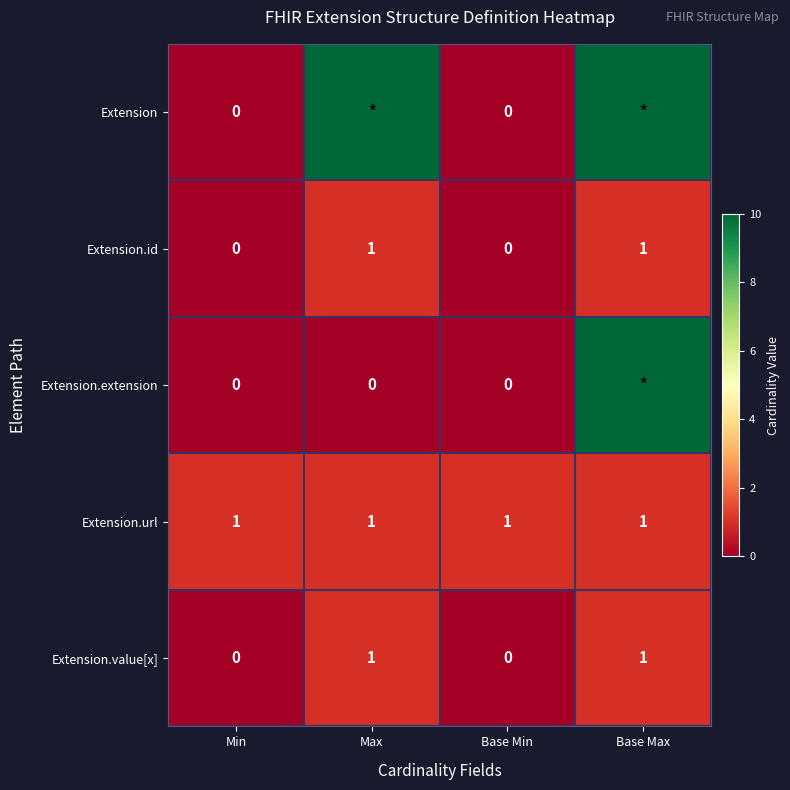

Is it true that Extension.id equals 1 at Min?

False